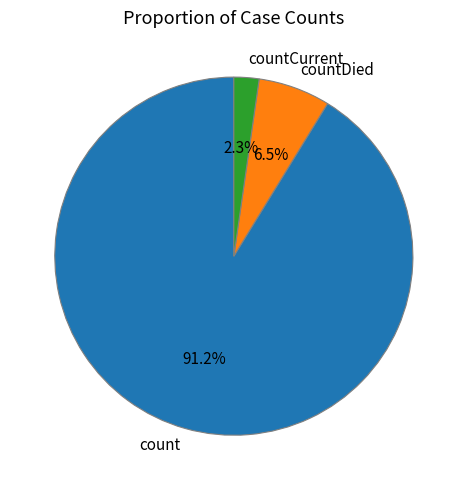

How much of the chart is everything except countDied?

93.5%